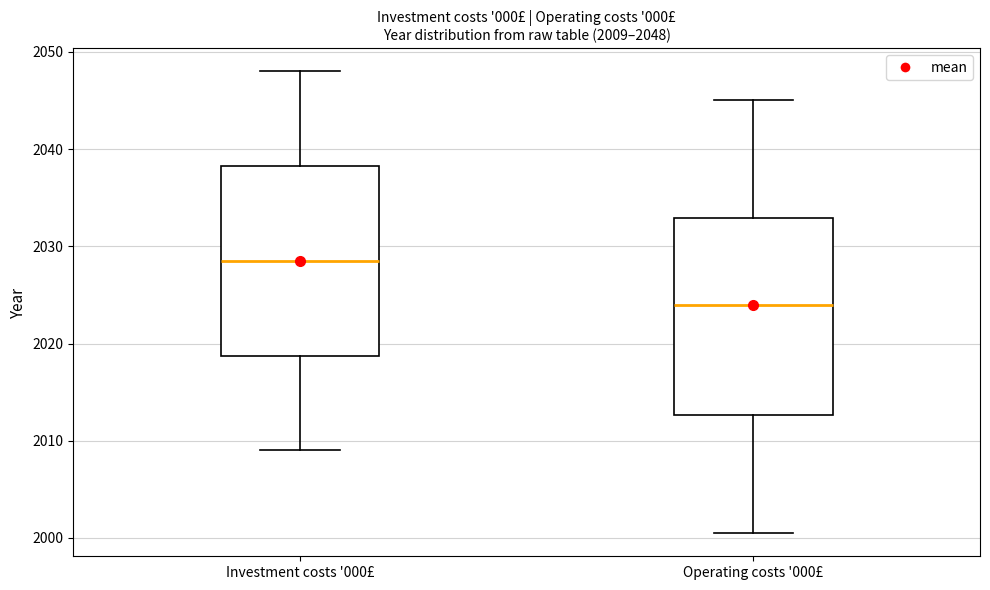

Which box has the highest median line?

Investment costs '000£